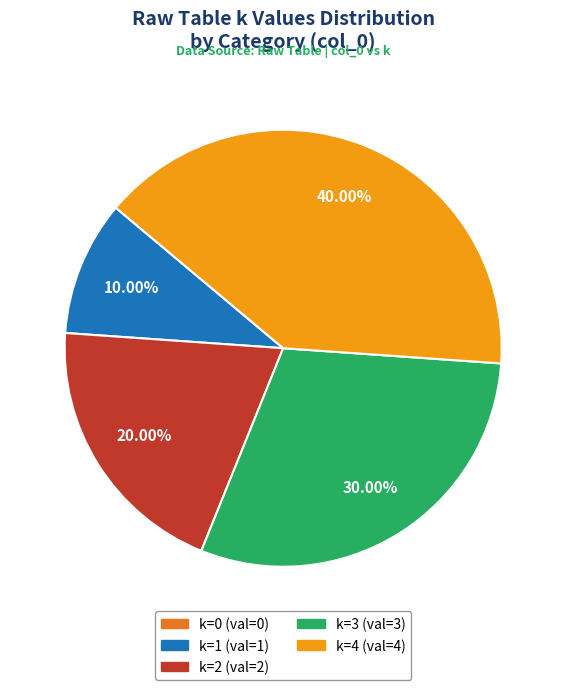

Is there a majority slice in this chart?

No